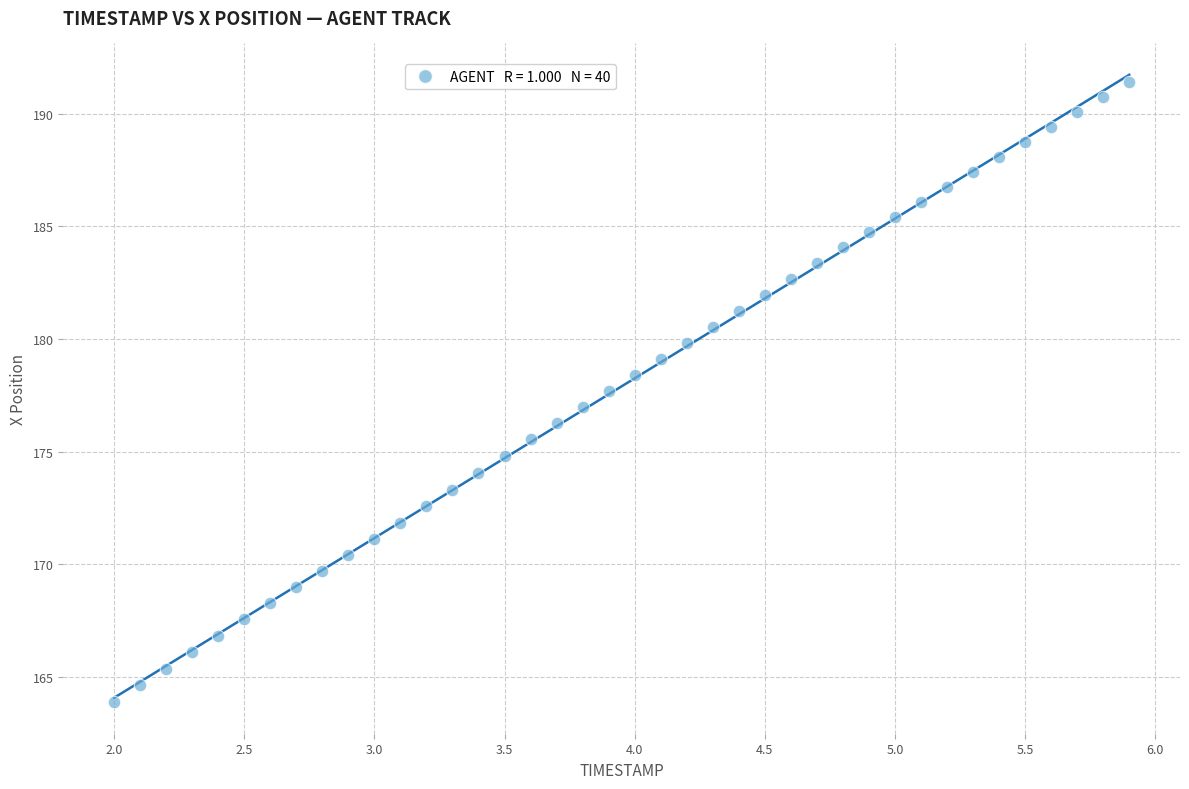

What is the range of X values (max minus min)?

3.9